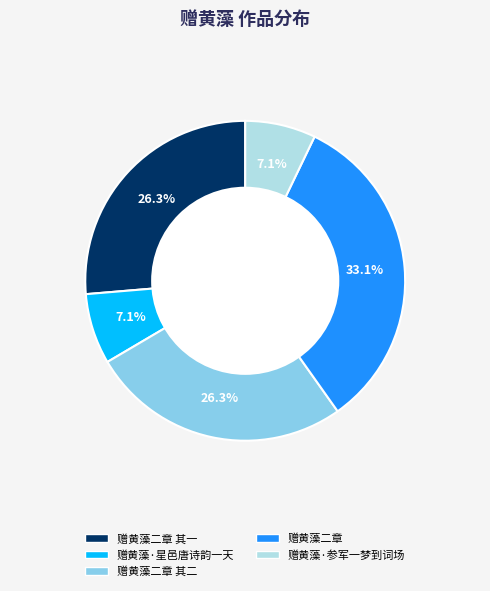

Is there any slice that represents more than half of the pie?

No